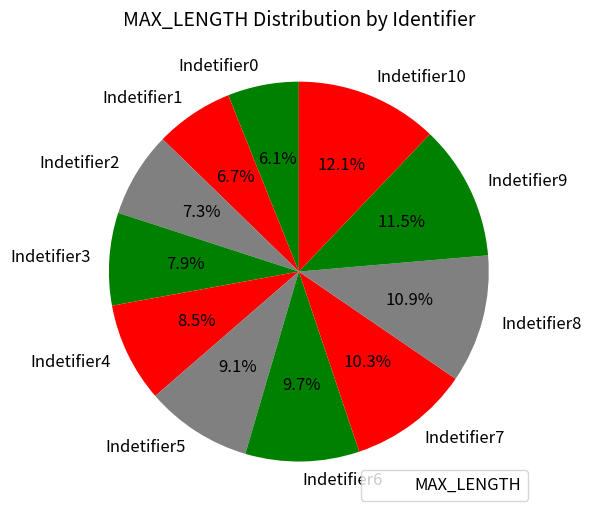

What portion of the pie excludes Indetifier3?

92.1%